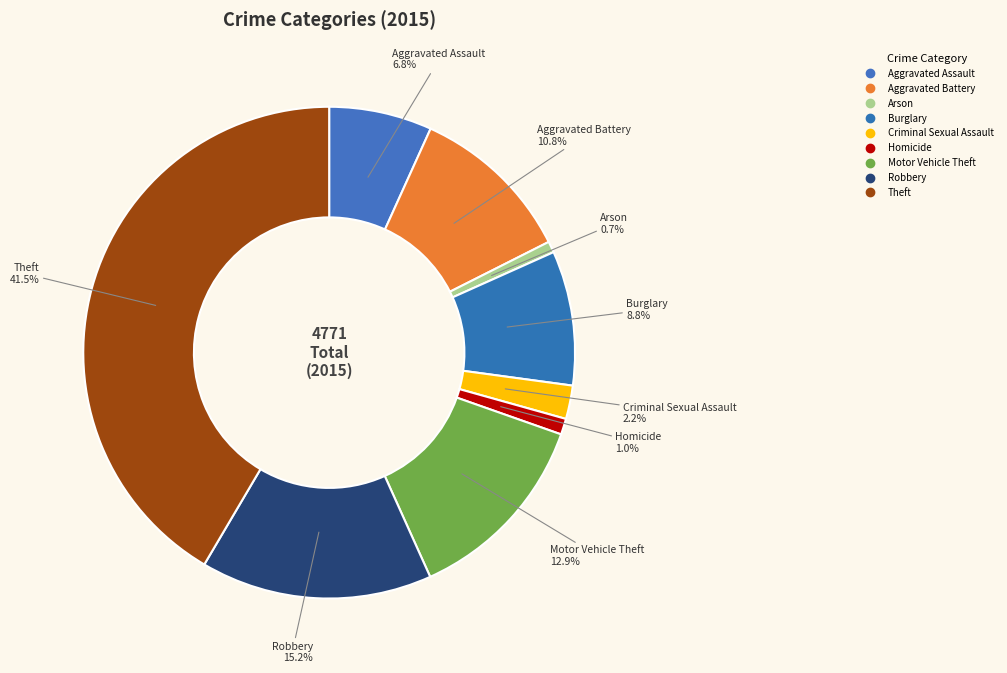

Count the number of slices in the pie.

9